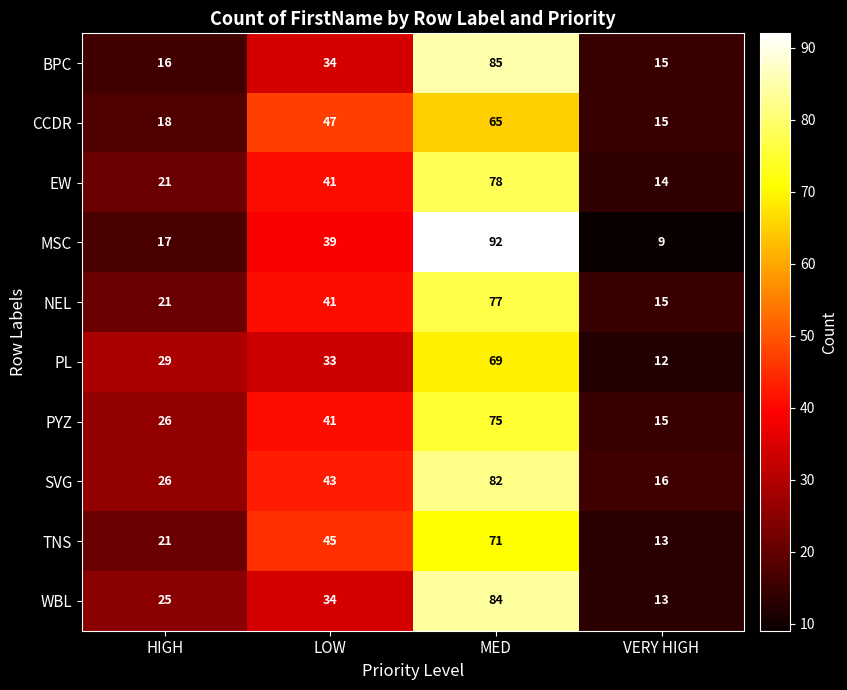

What is the highest value of the EW series?

78